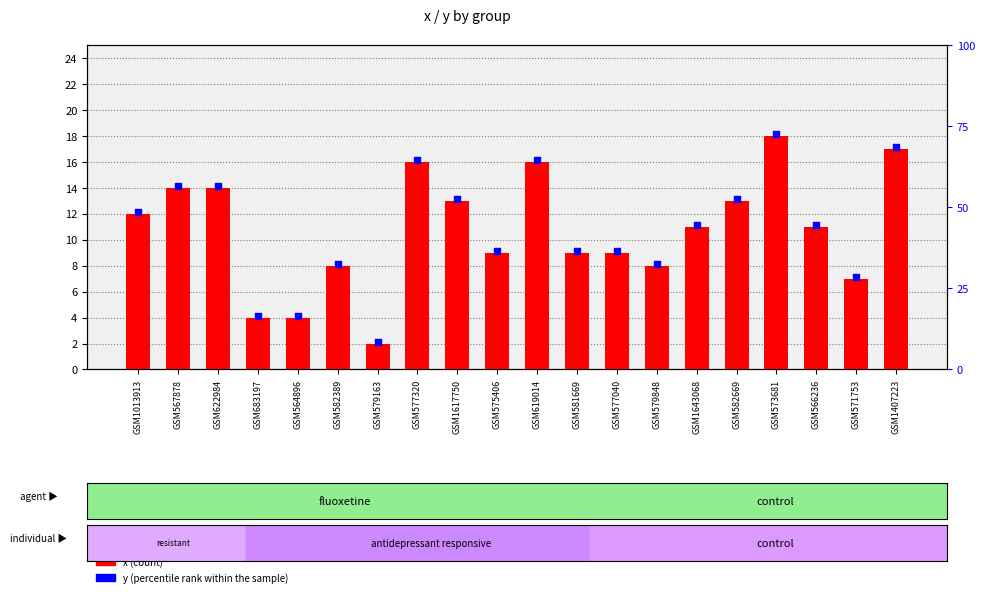

Which series contains the lowest Y value?

x (count)